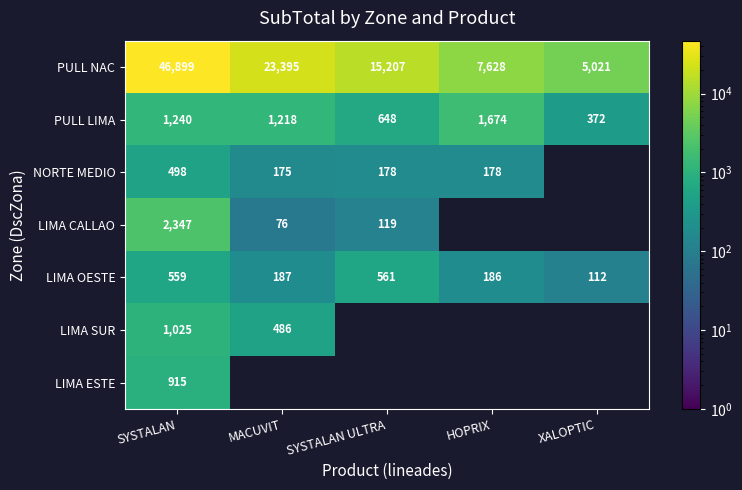

What is the smallest value displayed?

76.3